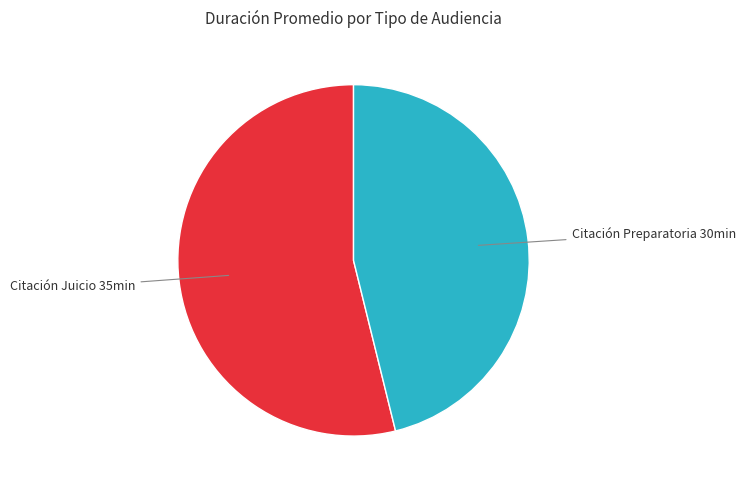

Is there a majority slice in this chart?

Yes